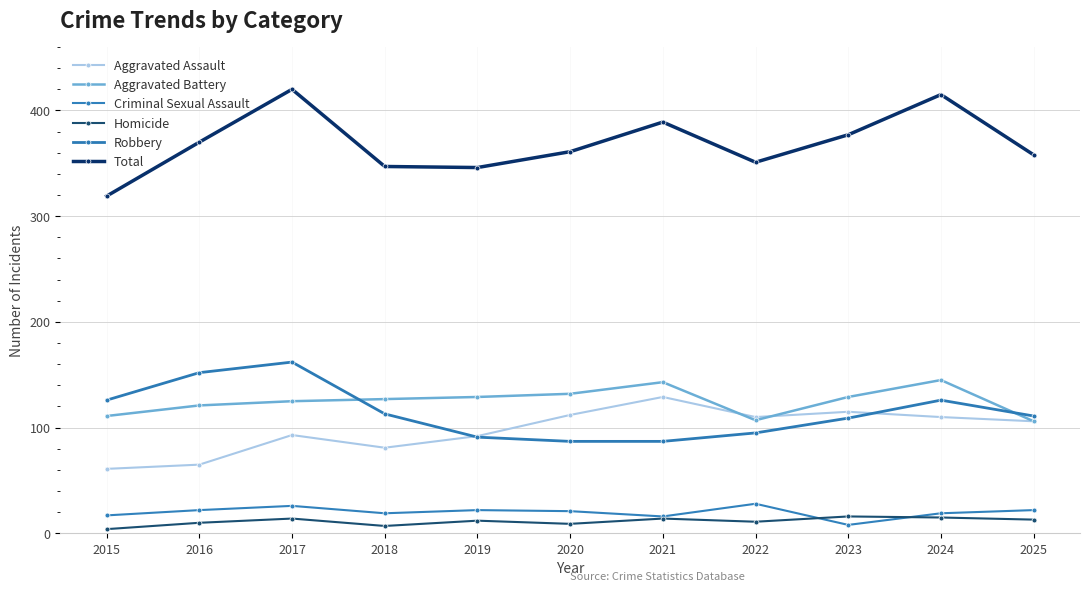

At which category does Aggravated Assault reach its first local valley?

2018